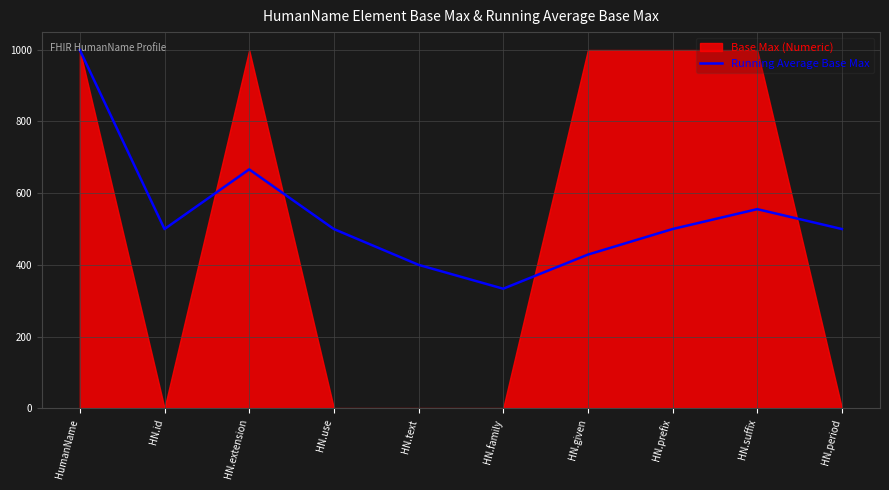

List the labels in order of value, smallest first.

HN.family, HN.text, HN.given, HN.id, HN.use, HN.prefix, HN.period, HN.suffix, HN.extension, HumanName